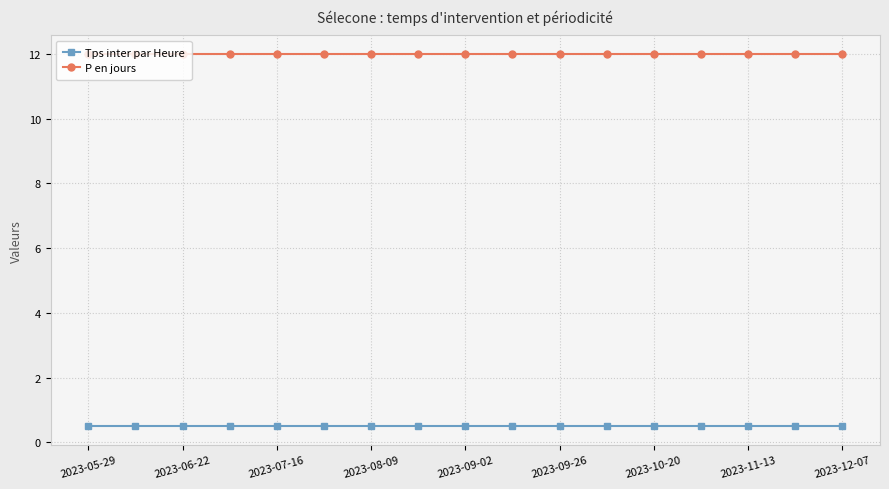

True or false: Tps inter par Heure and P en jours intersect in this chart.

False